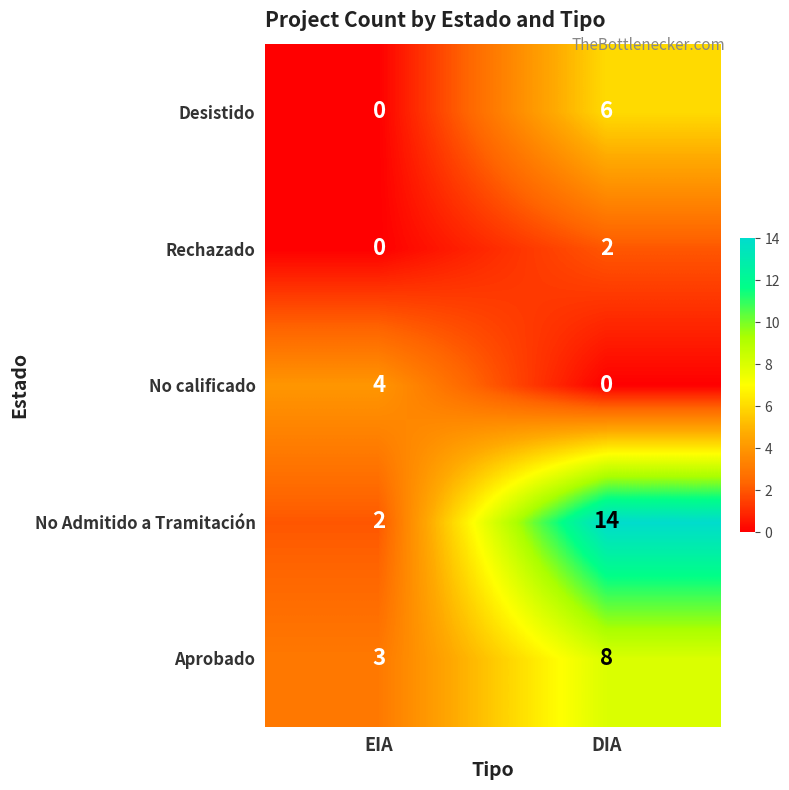

Rank the series by their maximum value, from lowest to highest.

Rechazado, No calificado, Desistido, Aprobado, No Admitido a Tramitación